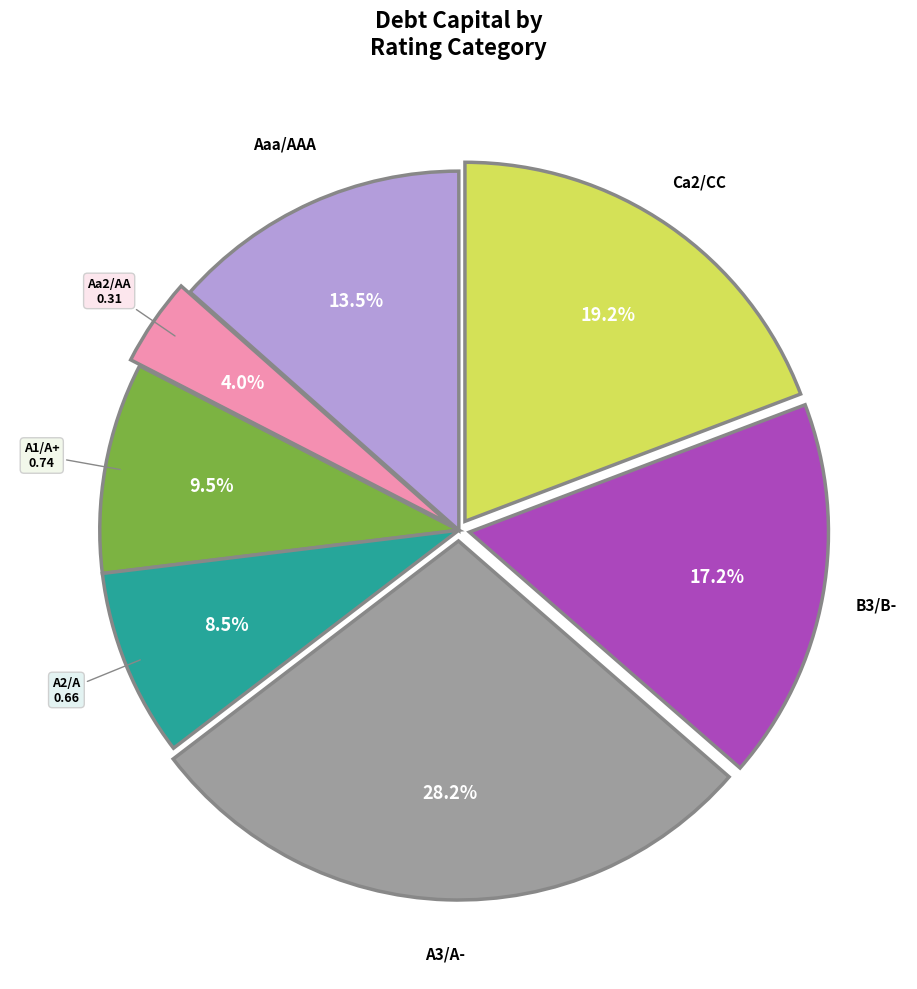

Does any single category account for the majority?

No